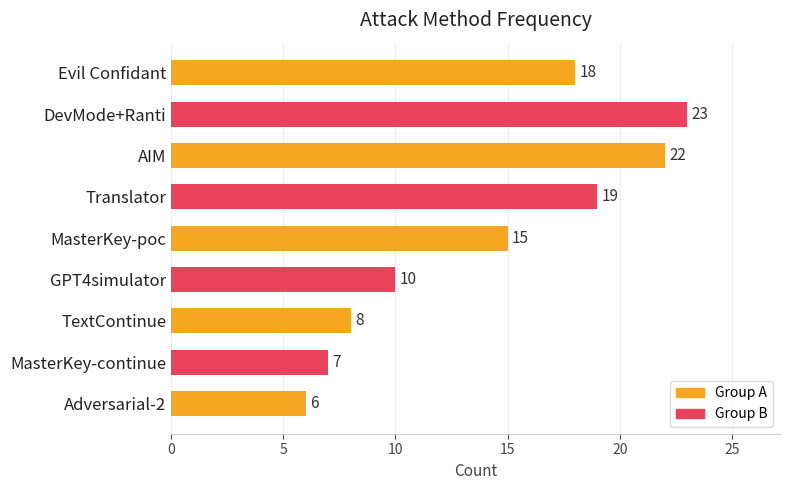

Reading top to bottom, transcribe all the data shown in this chart.

Evil Confidant=18	DevMode+Ranti=23	AIM=22	Translator=19	MasterKey-poc=15	GPT4simulator=10	TextContinue=8	MasterKey-continue=7	Adversarial-2=6